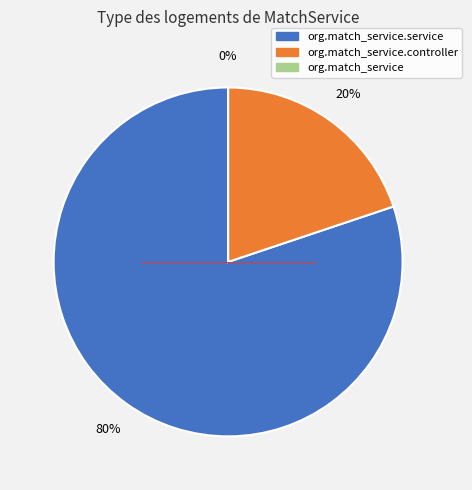

What percentage is the org.match_service.controller slice, to the nearest percent?

20%